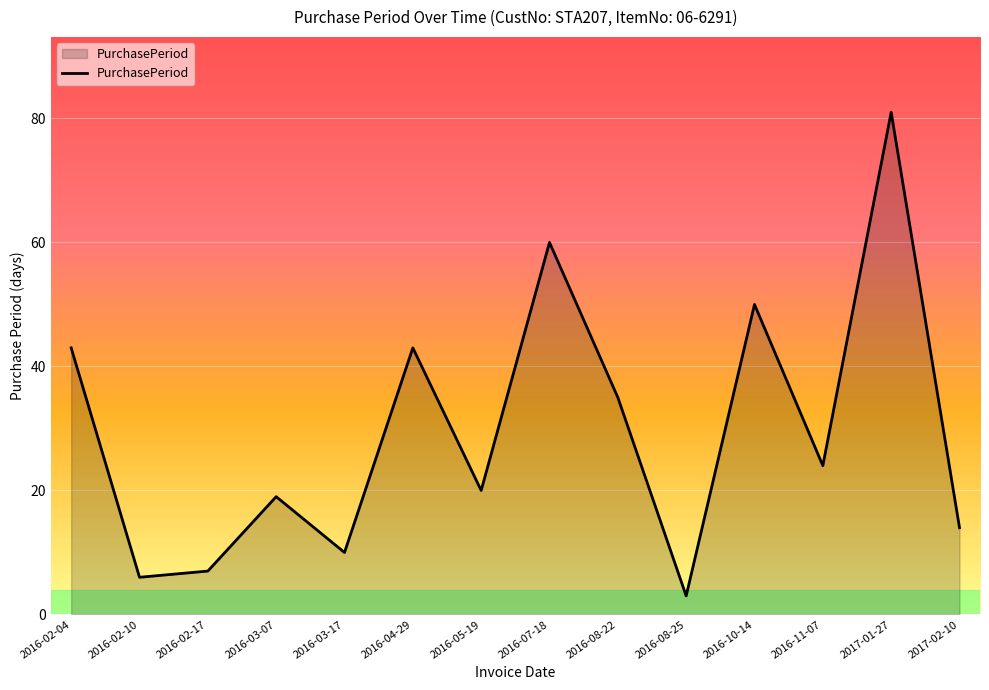

Is it true that the value at 2016-11-07 is 11?

False